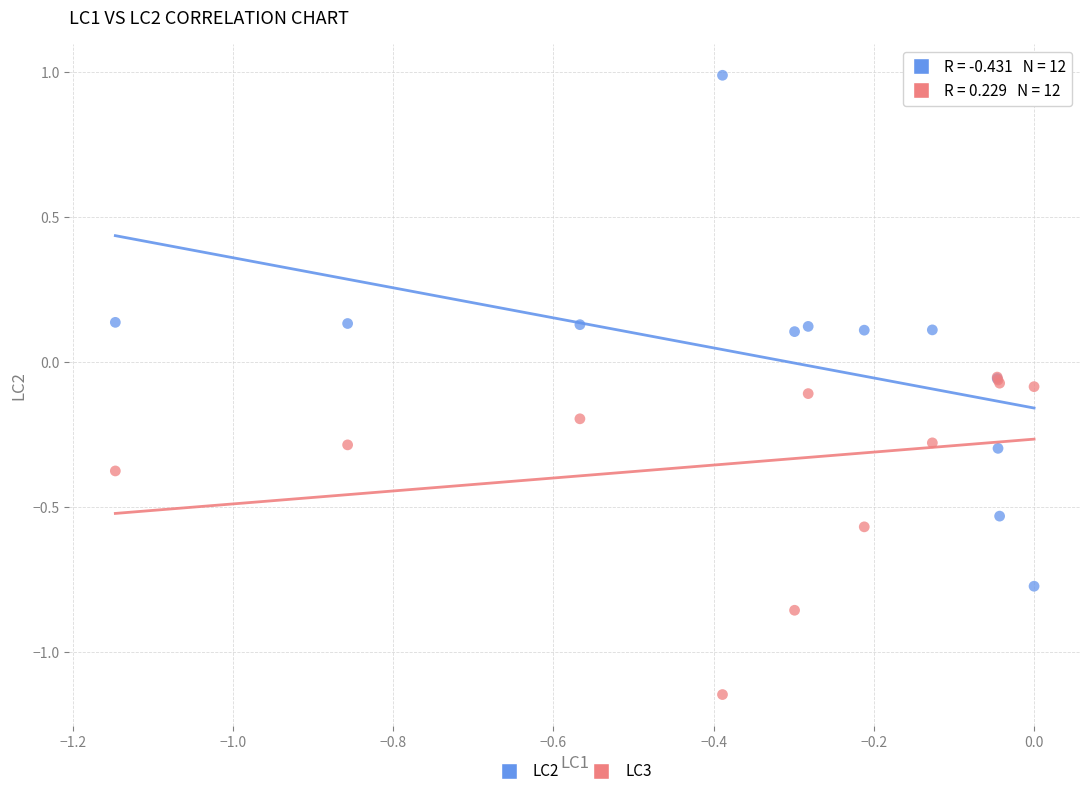

What are all the series names shown in the legend?

LC2, LC3